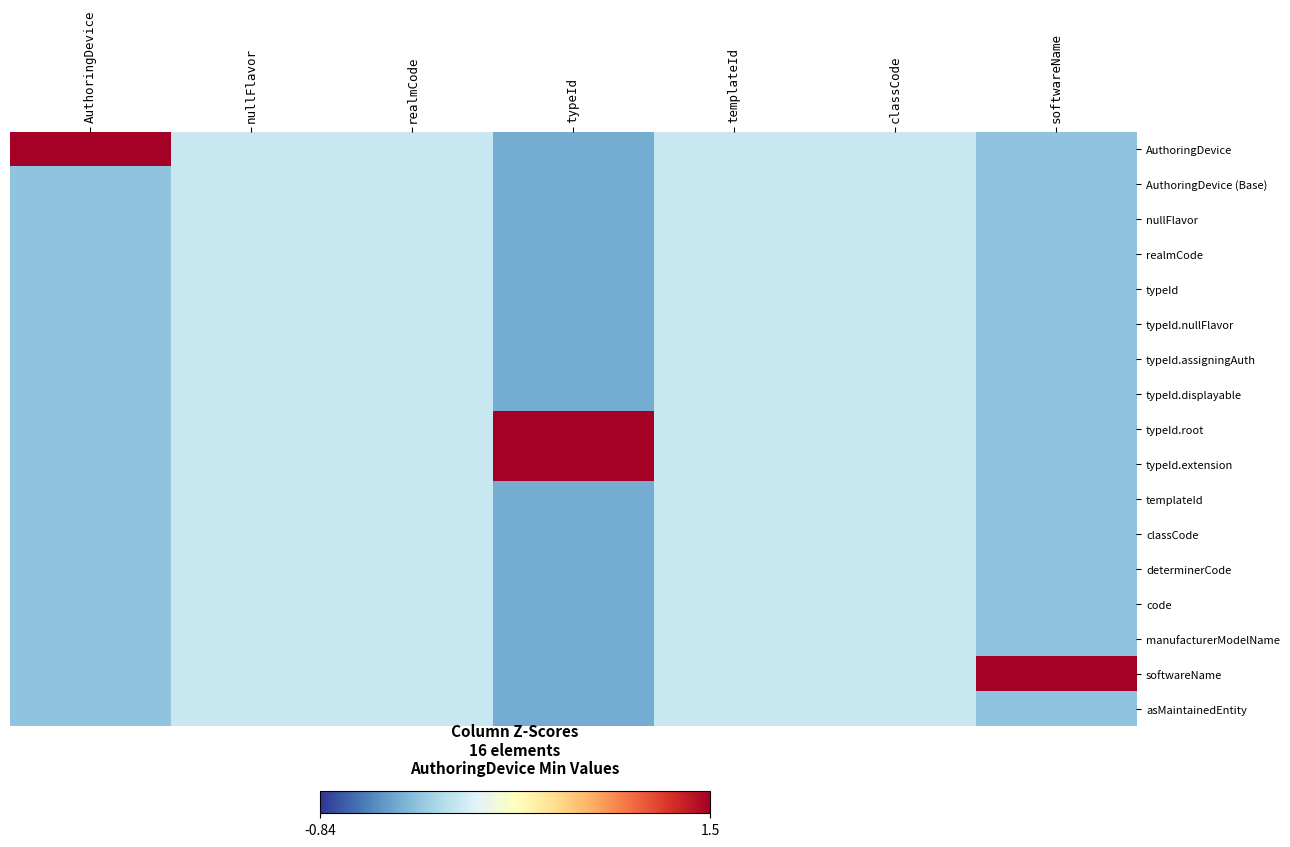

Rank the series by their maximum value, from highest to lowest.

AuthoringDevice, softwareName, typeId.root, typeId.extension, AuthoringDevice (Base), nullFlavor, realmCode, typeId, typeId.nullFlavor, typeId.assigningAuth, typeId.displayable, templateId, classCode, determinerCode, code, manufacturerModelName, asMaintainedEntity